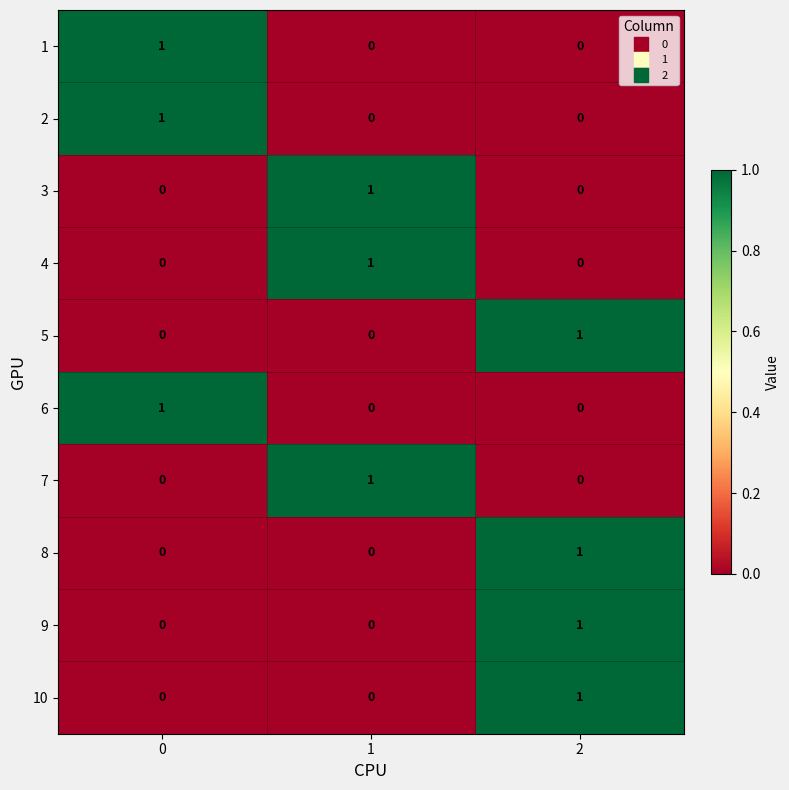

How many distinct data groups are displayed?

10